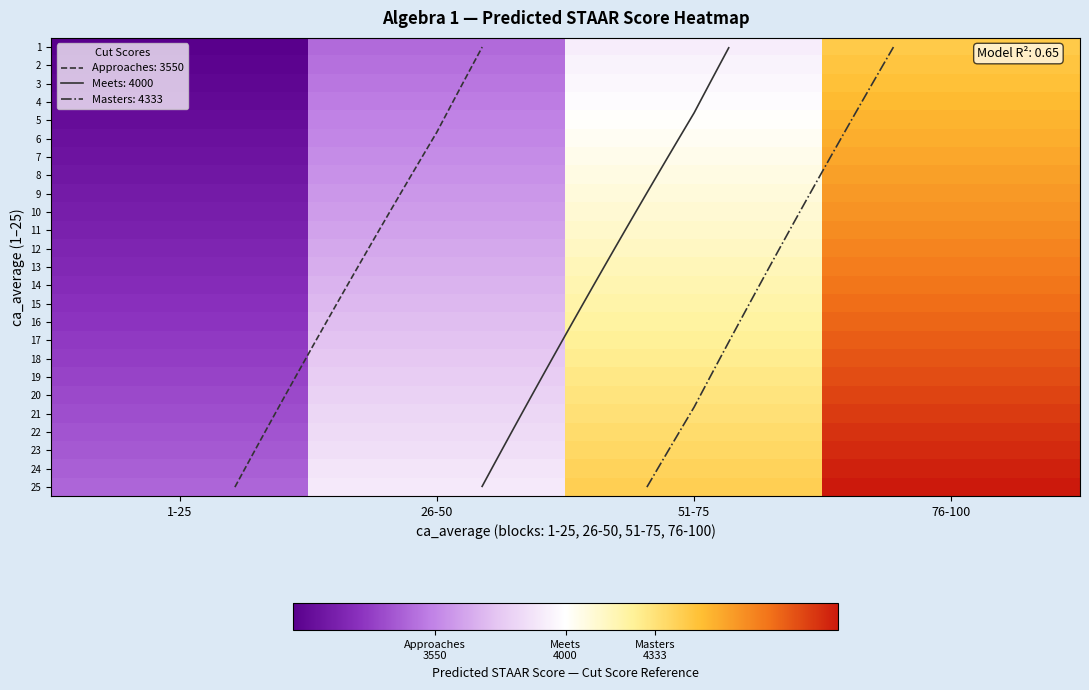

How many values in the 21 series exceed 4340?

2